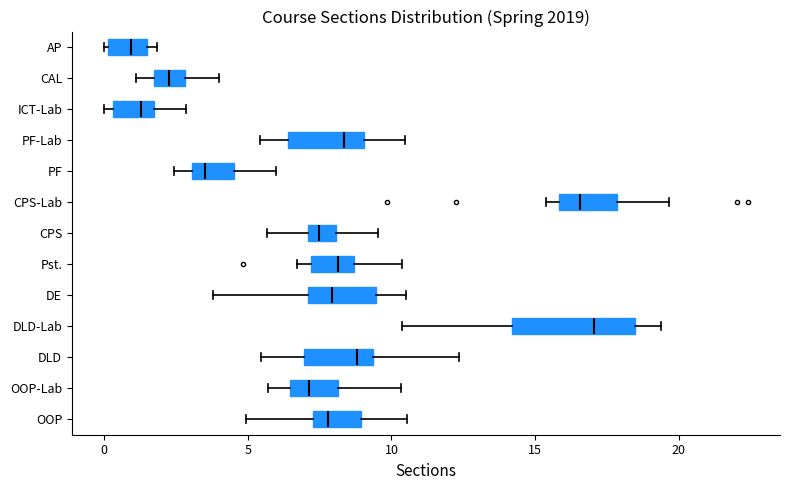

Reading bottom to top, transcribe this box plot: for each box, give where its median line is, the range the box spans, and where its two whiskers end, as read against the x-axis. The values are not printed on the chart, so give them approximately, as read against the axis.

OOP: median 8.0, box 7.5 to 9.0, whiskers 5.0 to 10.5
OOP-Lab: median 7.0, box 6.5 to 8.0, whiskers 5.5 to 10.5
DLD: median 9.0, box 7.0 to 9.5, whiskers 5.5 to 12.5
DLD-Lab: median 17.0, box 14.0 to 18.5, whiskers 10.5 to 19.5
DE: median 8.0, box 7.0 to 9.5, whiskers 4.0 to 10.5
Pst.: median 8.0, box 7.0 to 8.5, whiskers 6.5 to 10.5
CPS: median 7.5, box 7.0 to 8.0, whiskers 5.5 to 9.5
CPS-Lab: median 16.5, box 16.0 to 18.0, whiskers 15.5 to 19.5
PF: median 3.5, box 3.0 to 4.5, whiskers 2.5 to 6.0
PF-Lab: median 8.5, box 6.5 to 9.0, whiskers 5.5 to 10.5
ICT-Lab: median 1.5 (just left of the box's right edge), box 0.5 to 1.5, whiskers 0.0 to 3.0
CAL: median 2.5, box 1.5 to 3.0, whiskers 1.0 to 4.0
AP: median 1.0, box 0.0 to 1.5, whiskers 0.0 to 2.0